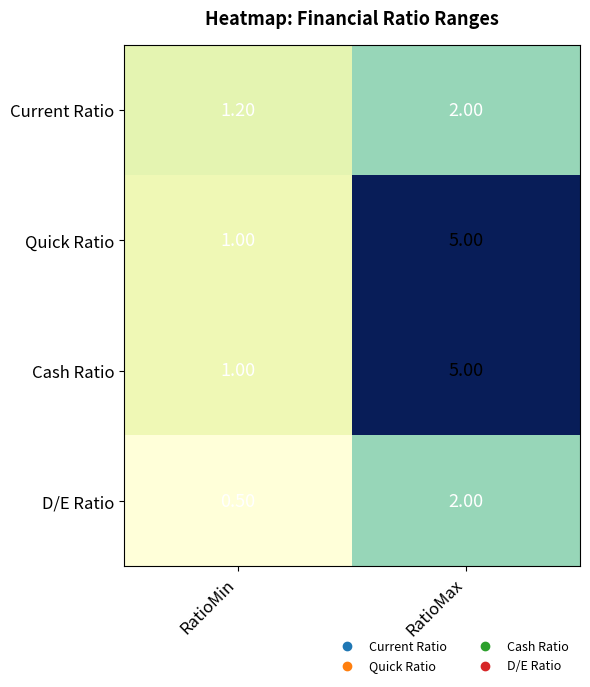

What is the sum of all Quick Ratio values?

6.0